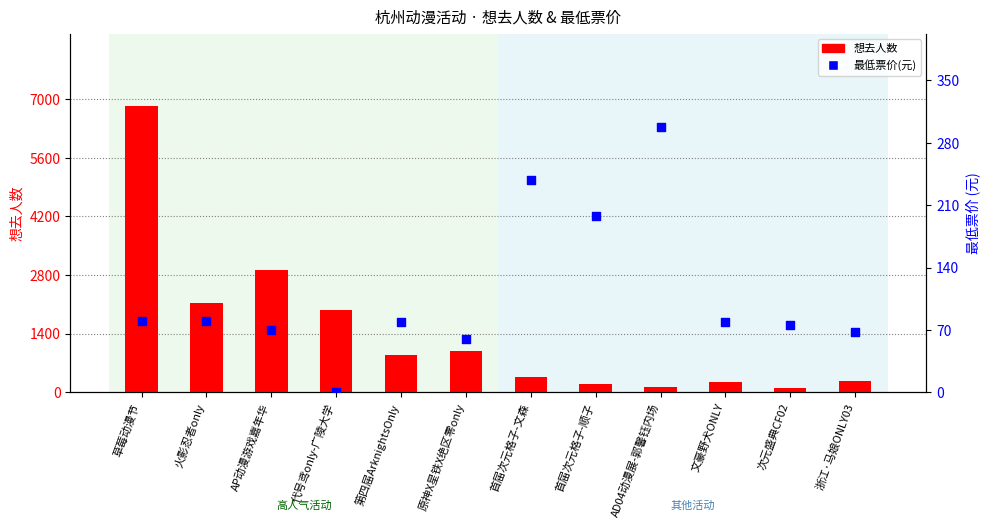

At which category is the sum across all series the highest?

草莓动漫节